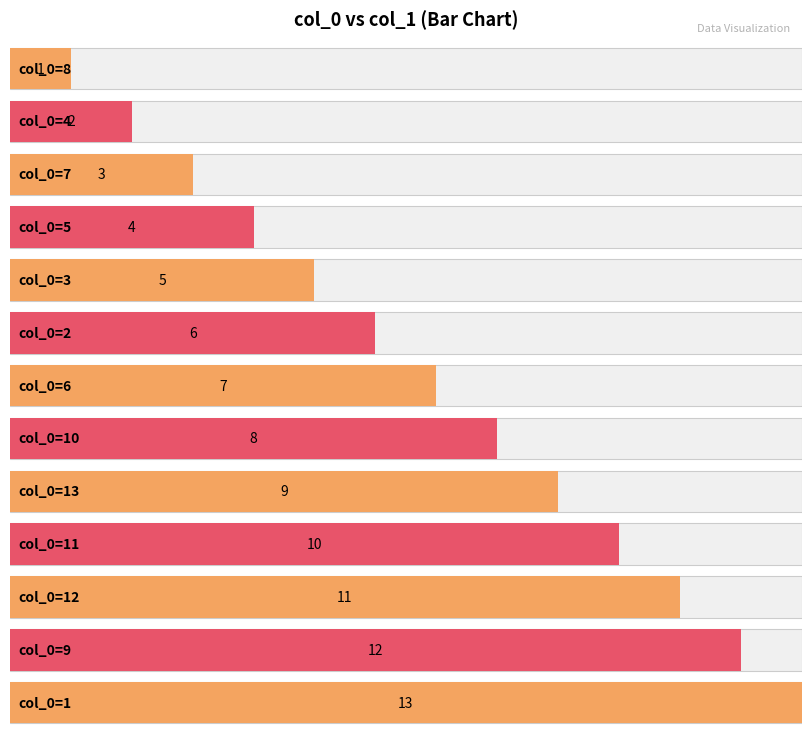

What is the ratio of the value at 13 to the value at 7?

3.0